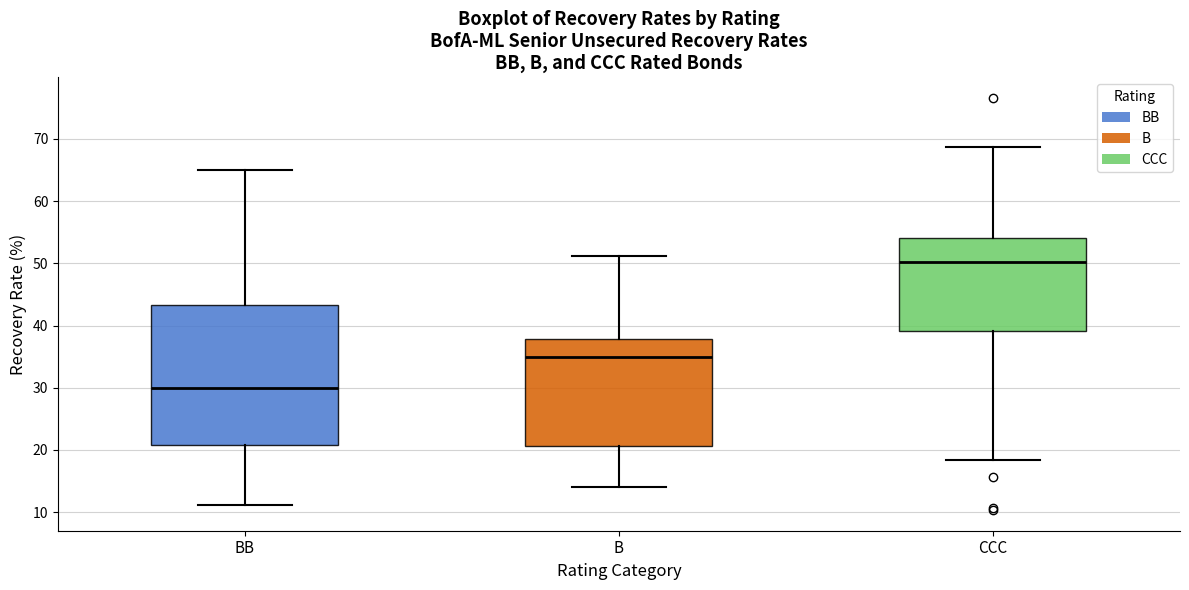

Where does the lower whisker of the box for B end on the y-axis? The values are not printed on the chart, so give them approximately, as read against the axis.

14